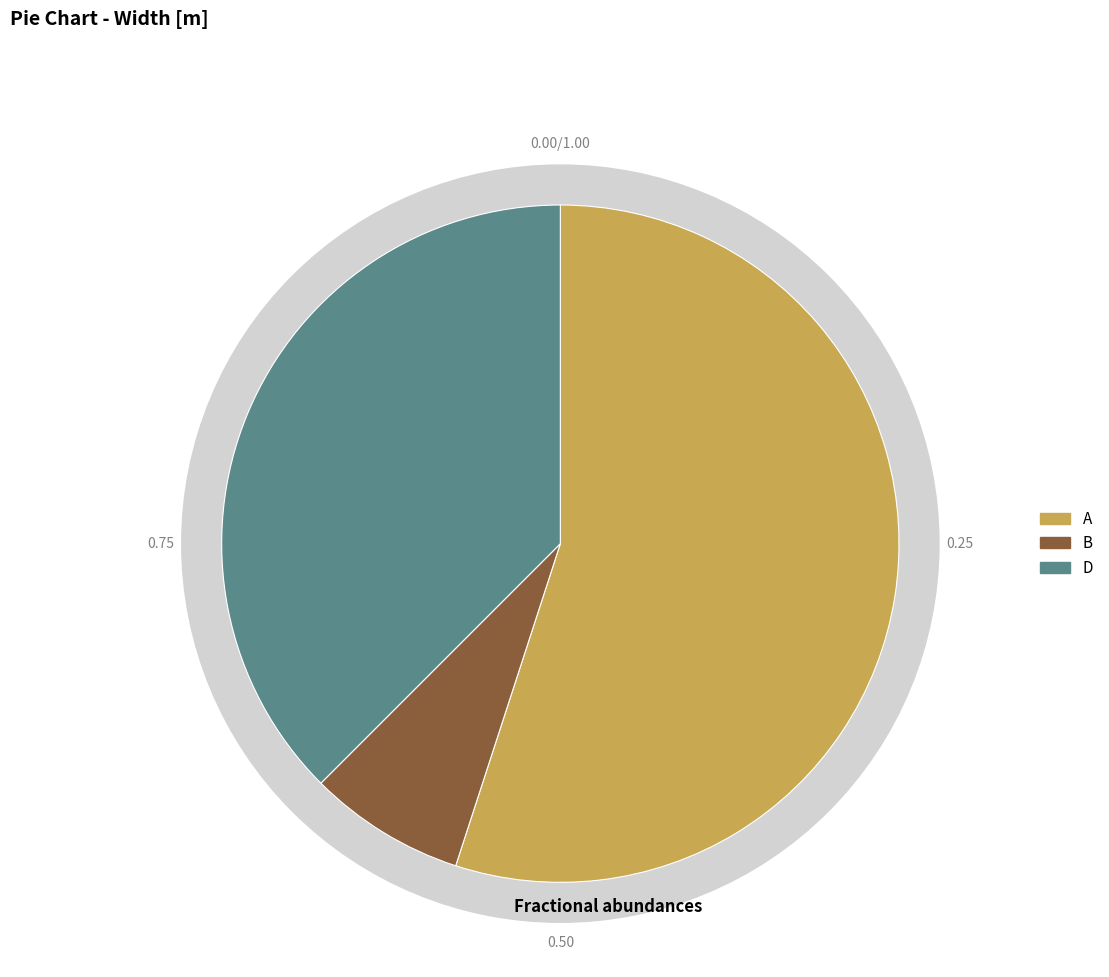

Is there a majority slice in this chart?

Yes